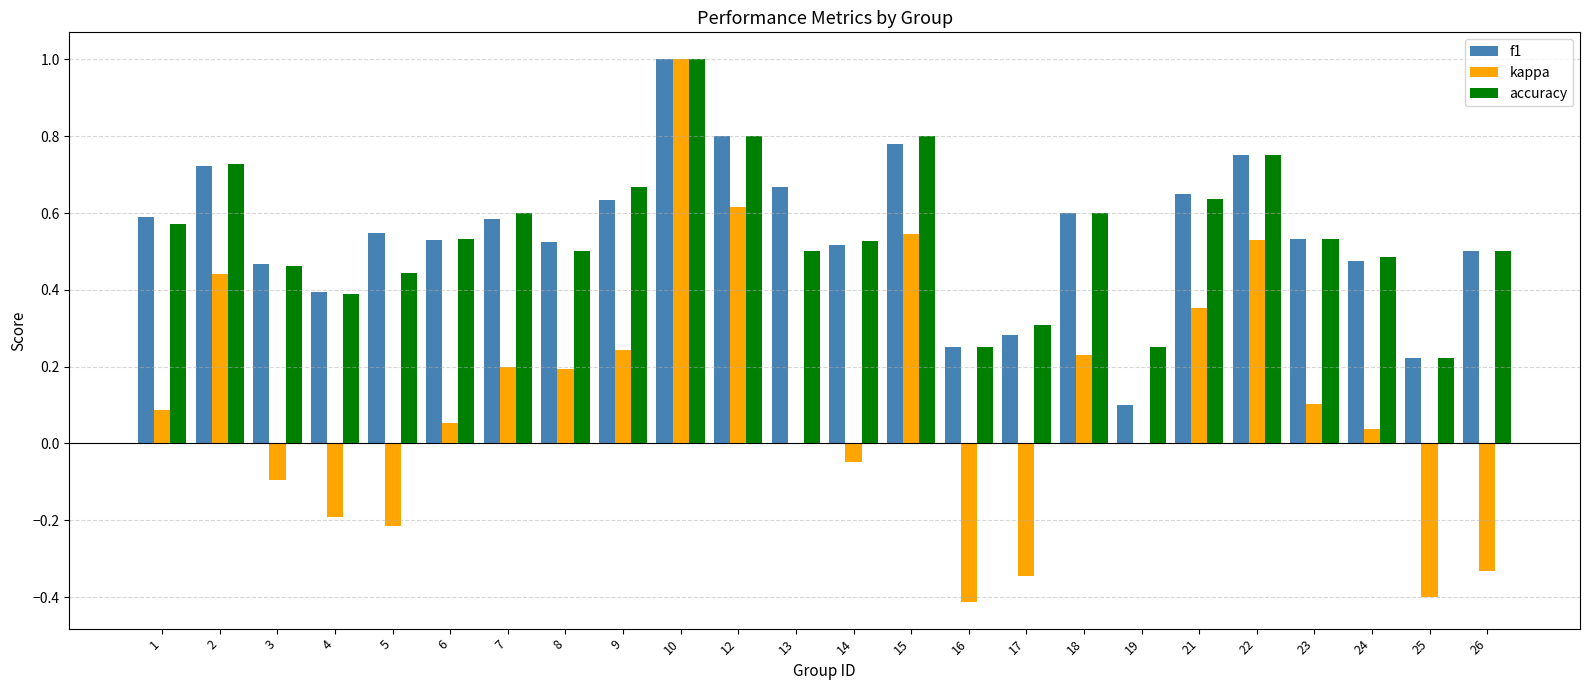

Which label corresponds to the largest value in the chart?

10